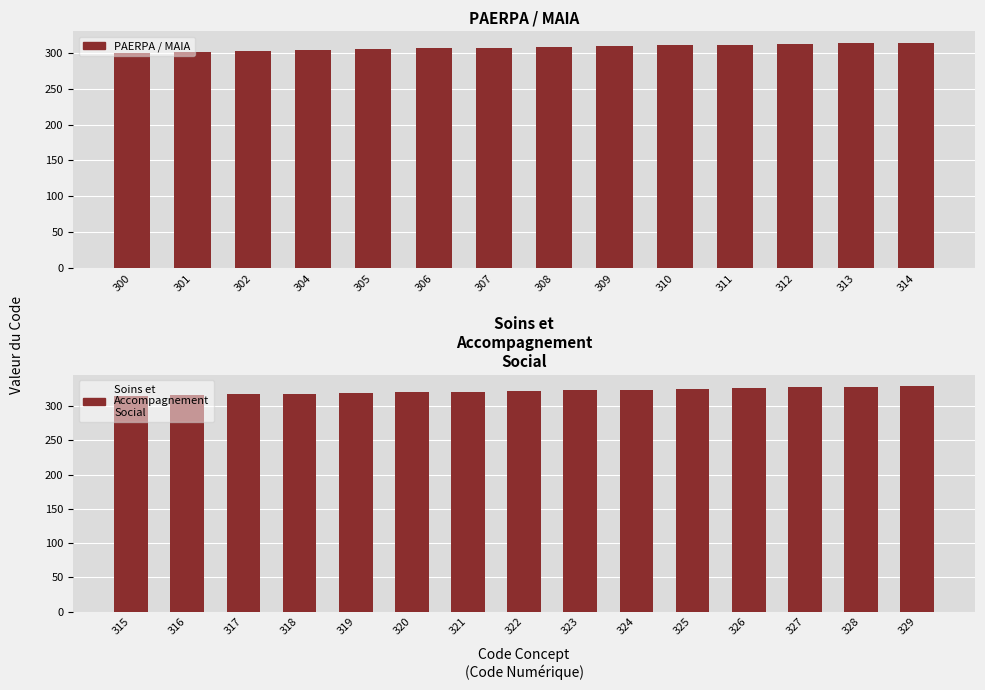

True or false: the data shows 307 at 307.

True